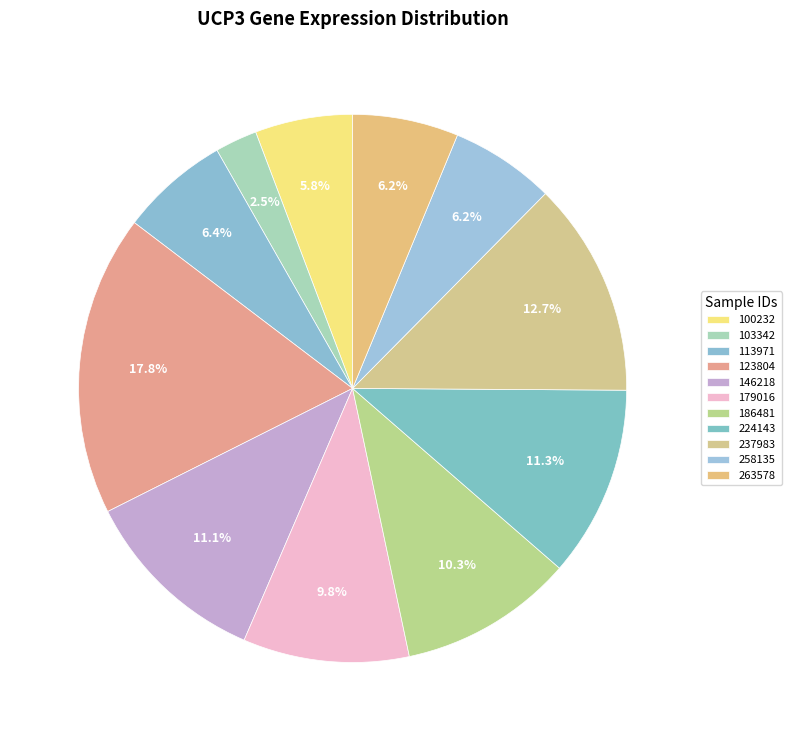

To the nearest percent, what is the difference between the 103342 and 186481 slice percentages?

8%